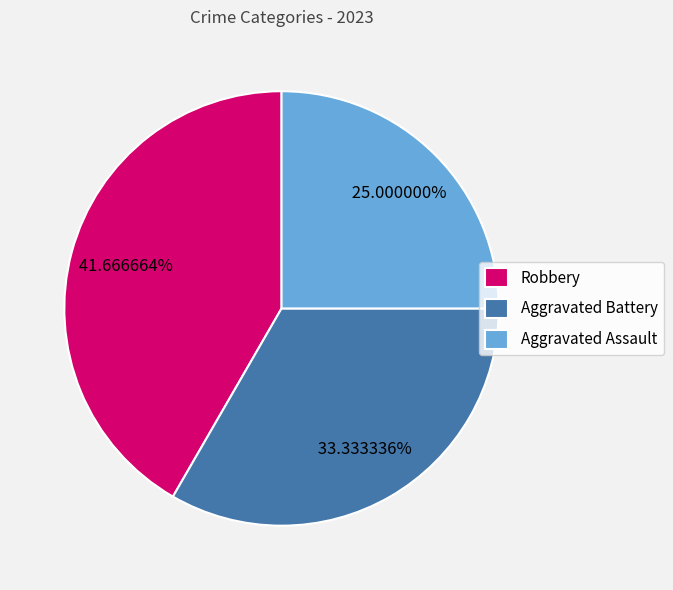

Which slice is the smallest?

Aggravated Assault